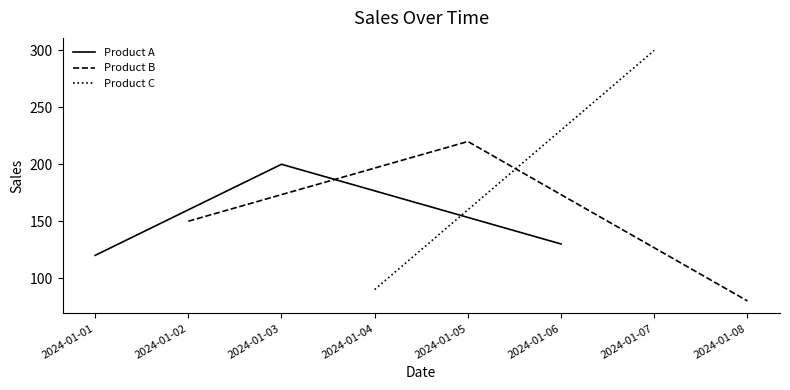

The value of Product A at 2024-01-01 is 171. True or false?

False